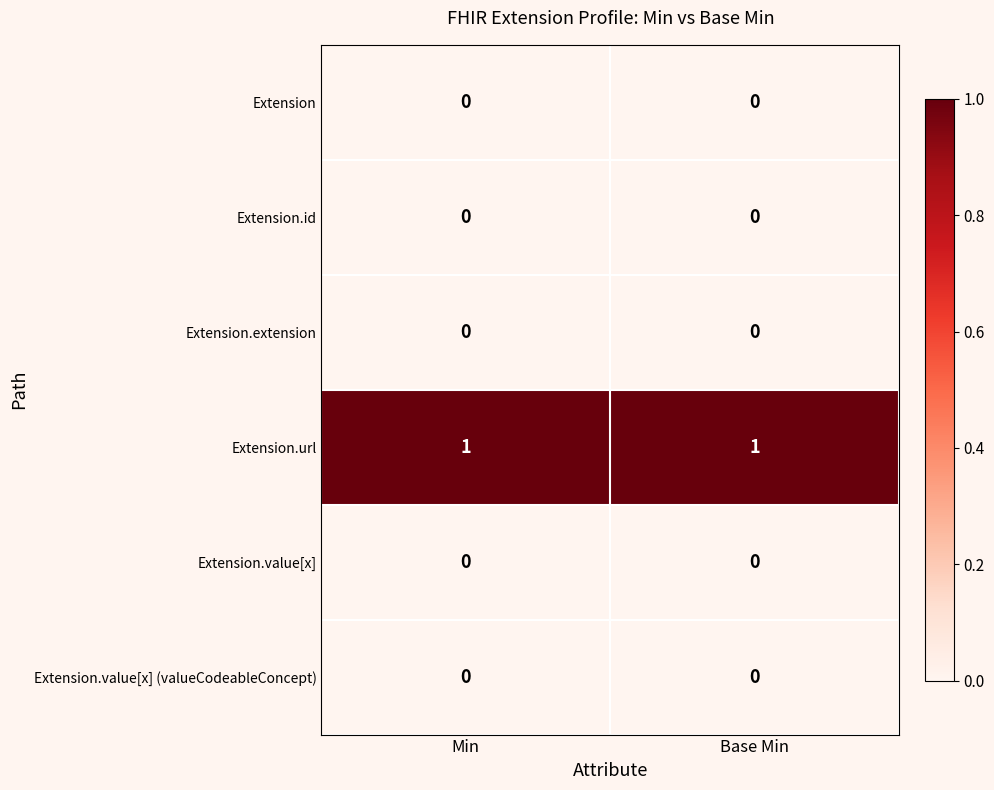

The value of Extension.value[x] (valueCodeableConcept) at Min is 0. True or false?

True